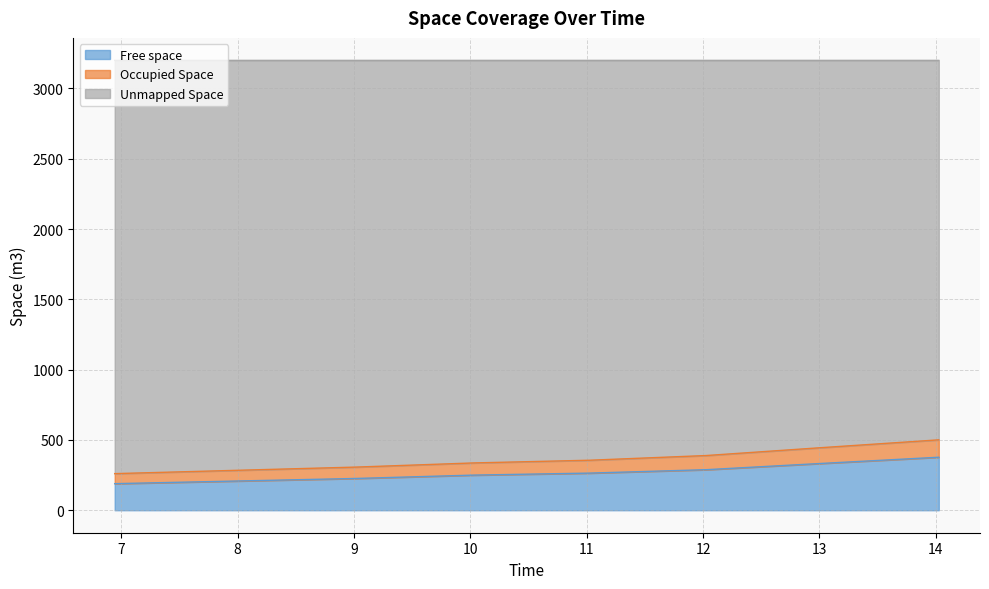

How many data points does each series have?

20